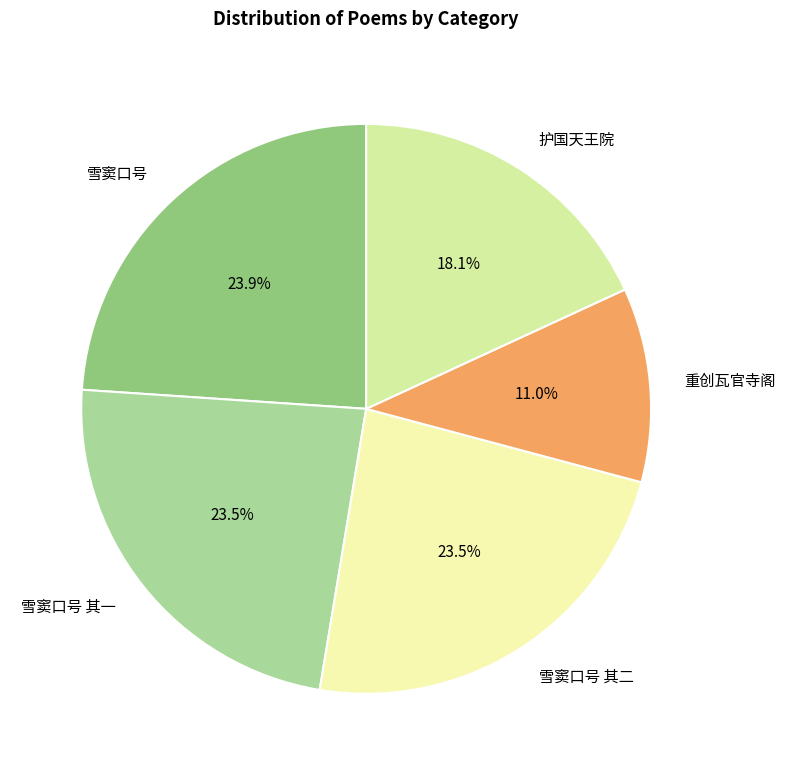

What is the smallest slice in the pie chart?

重创瓦官寺阁